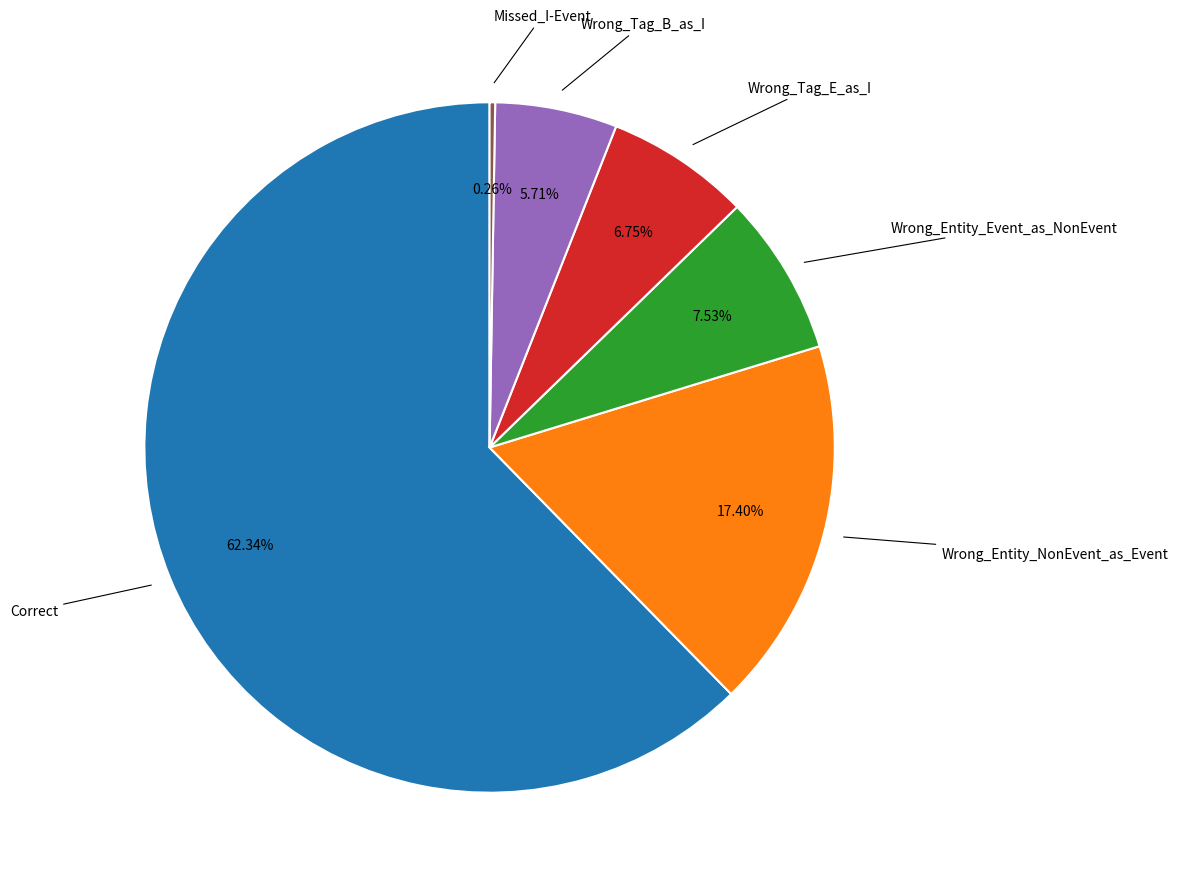

Is there any slice that represents more than half of the pie?

Yes